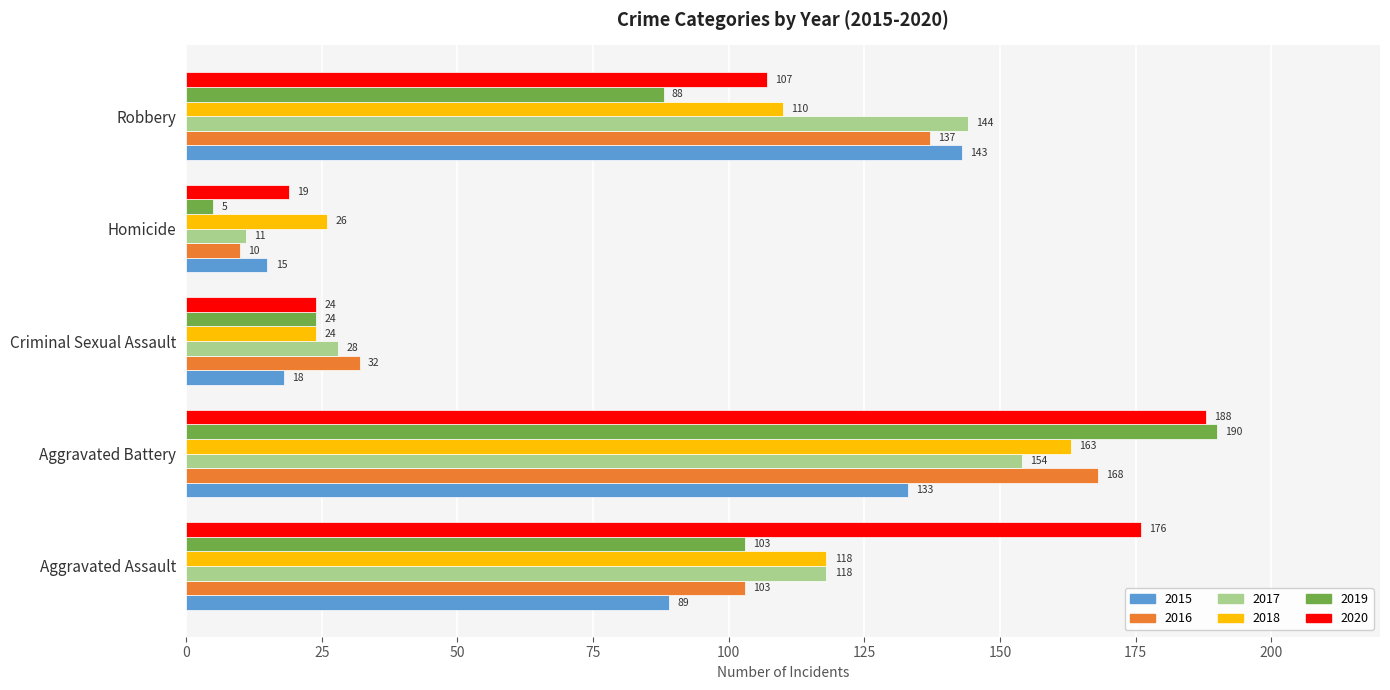

Rank the series at Robbery from lowest to highest value.

2019, 2020, 2018, 2016, 2015, 2017